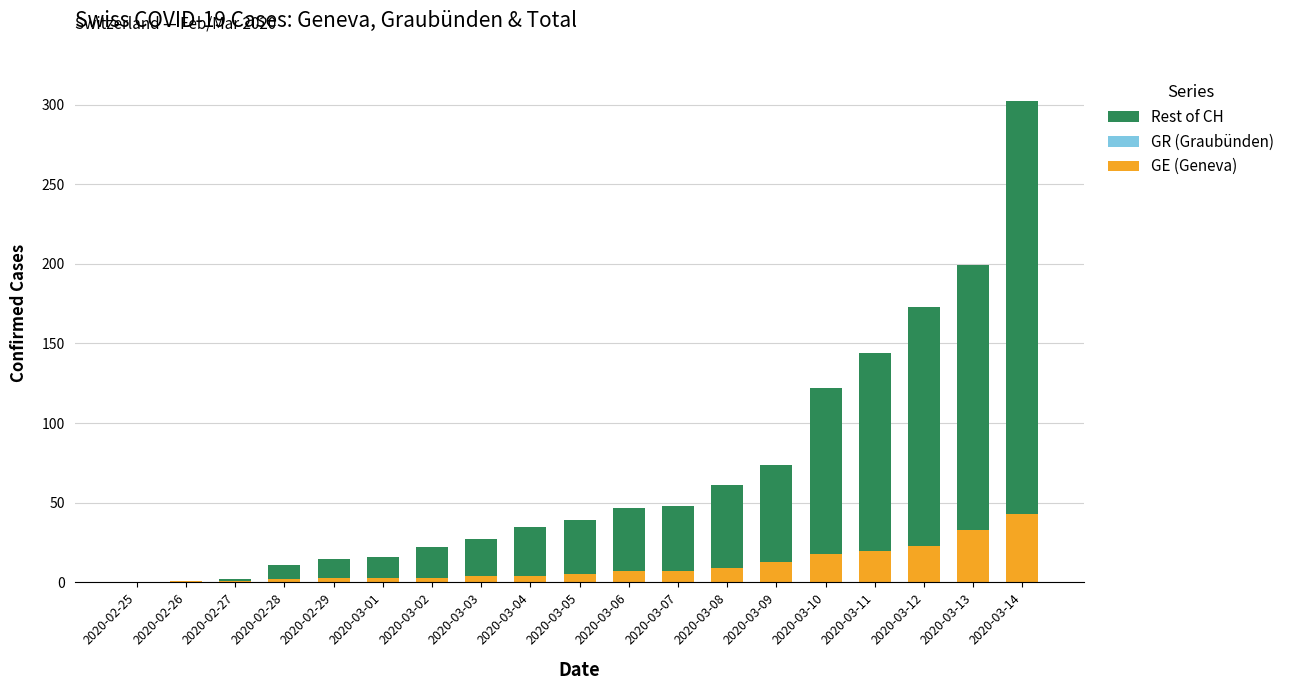

At which category is the sum across all series the highest?

2020-03-14